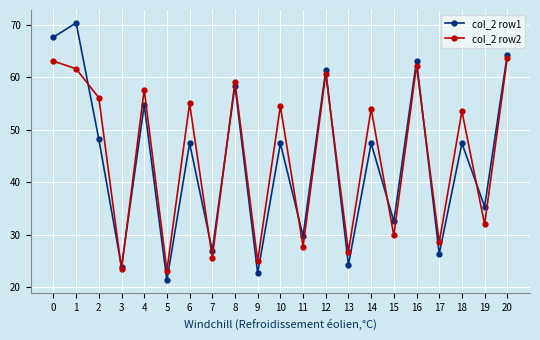

The col_2 row1 series shows 24.3 at 13. True or false?

True